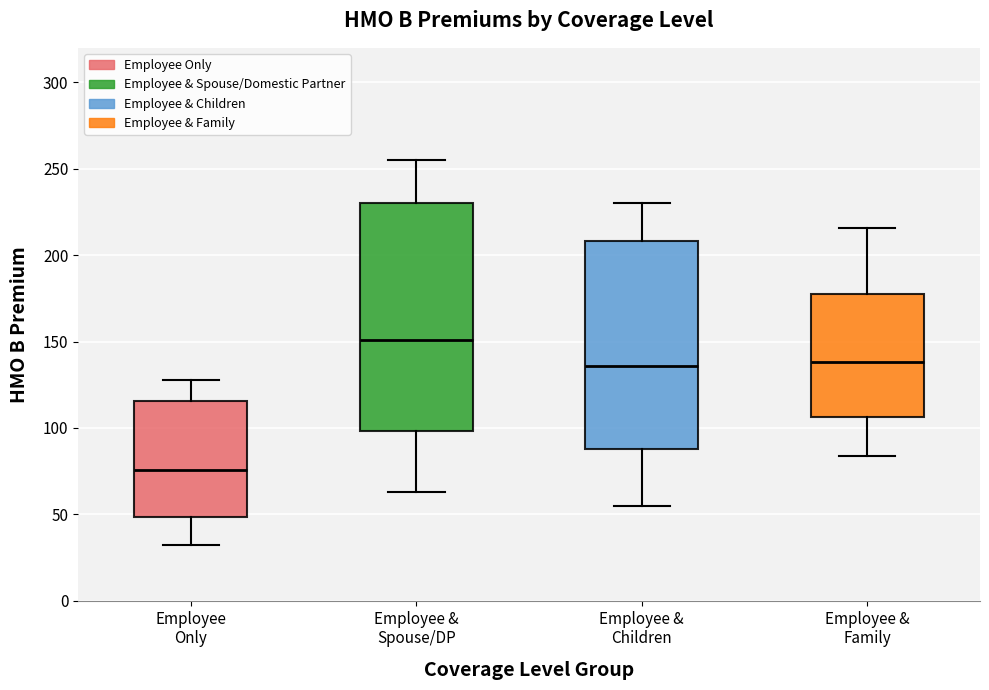

Where does the upper whisker of the box for Employee & Spouse/DP end on the y-axis? The values are not printed on the chart, so give them approximately, as read against the axis.

255